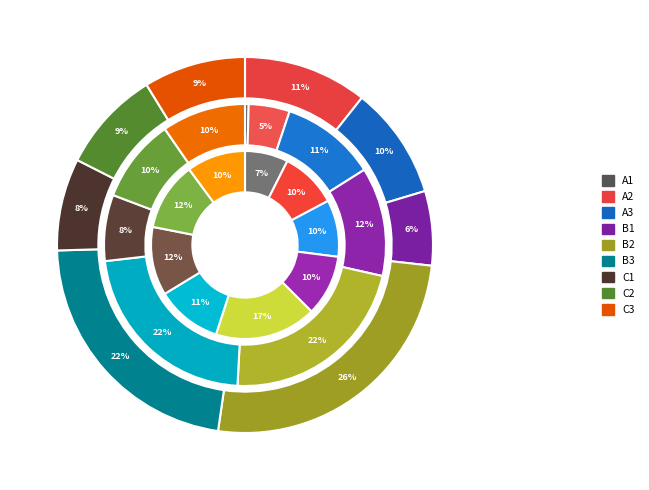

The job22_scenario1_49 slice represents 20% of the pie. True or false?

False